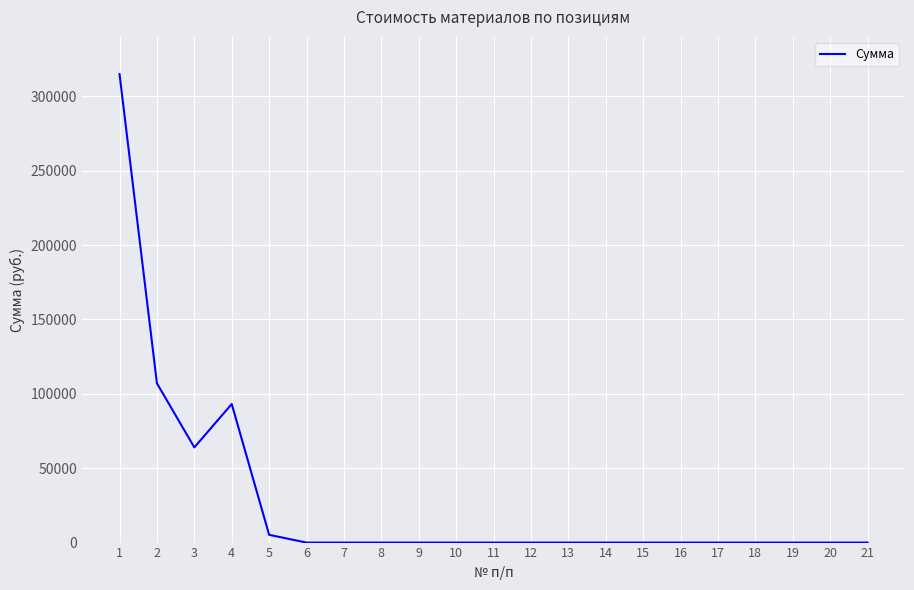

Does the chart display data point markers on the line(s)?

No